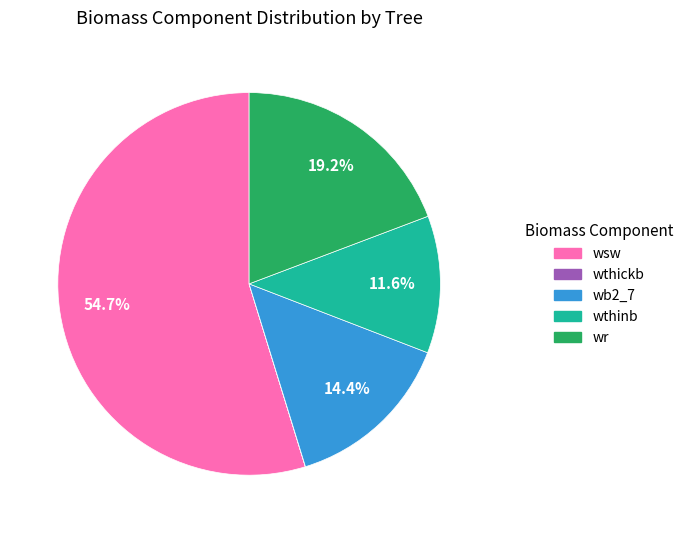

What is the largest slice in the pie chart?

wsw